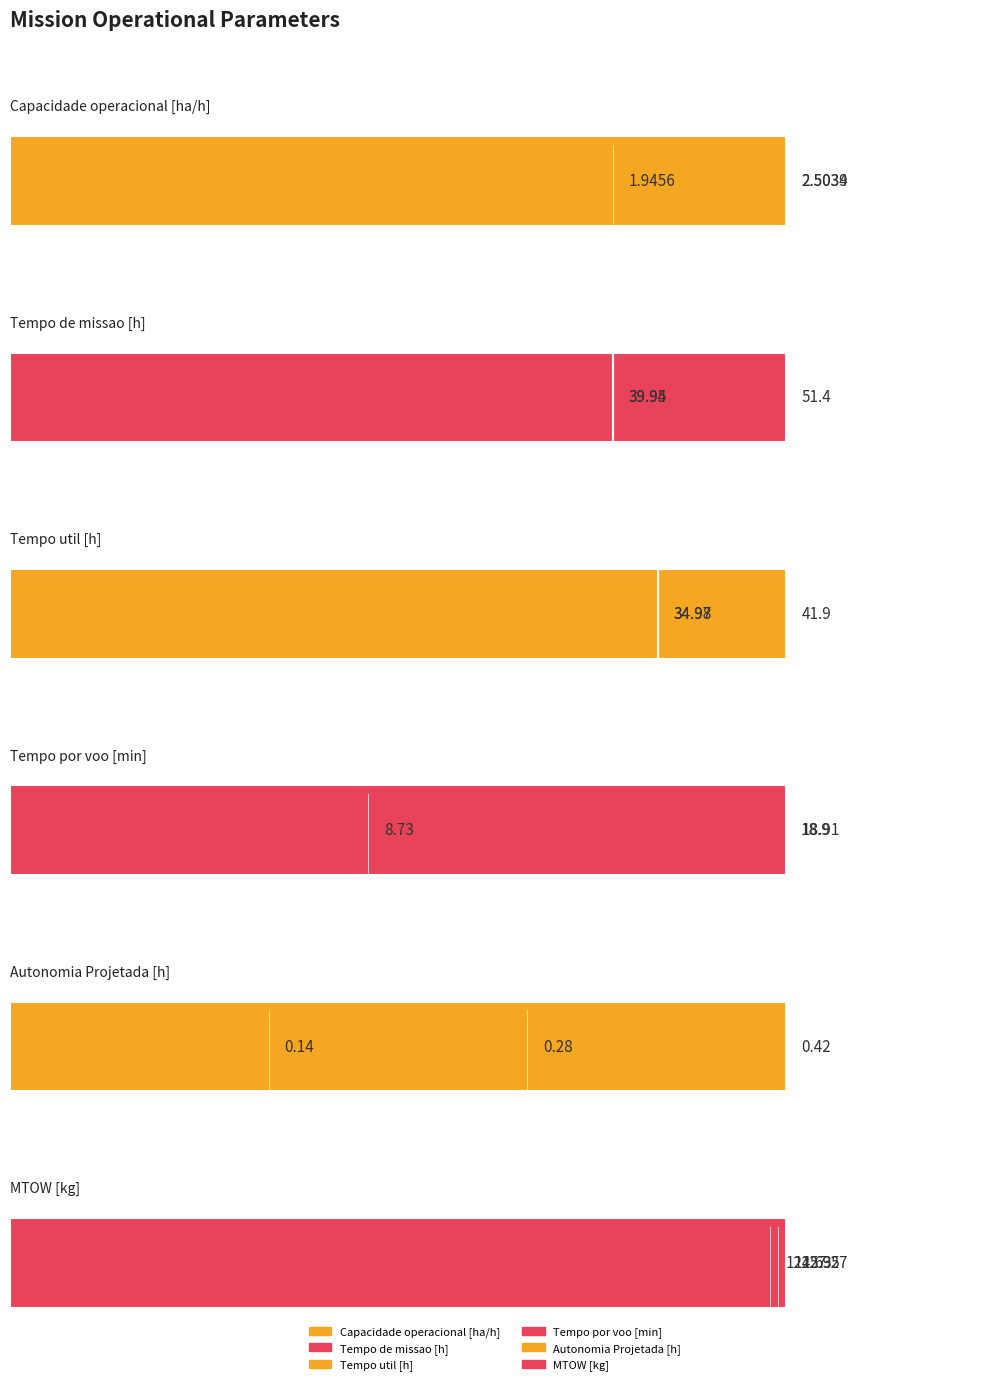

What are all the series names shown in the legend?

Capacidade operacional [ha/h], Tempo de missao [h], Tempo util [h], Tempo por voo [min], Autonomia Projetada [h], MTOW [kg]